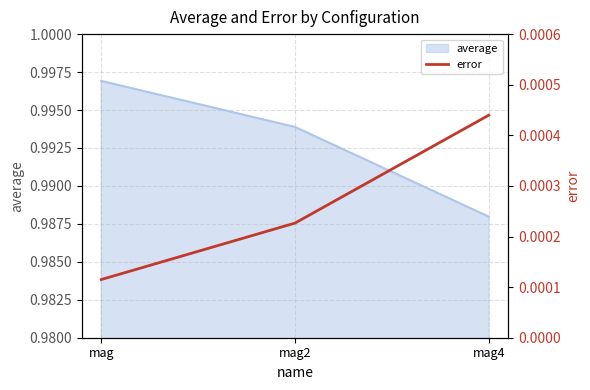

What position from the left is mag2?

2